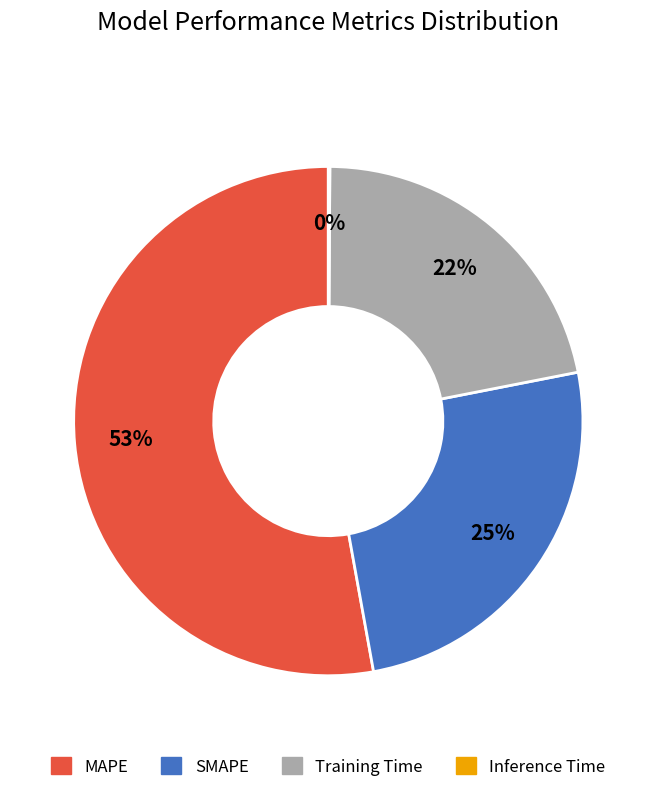

To the nearest percent, what is the difference between the largest and smallest slice percentages?

53%